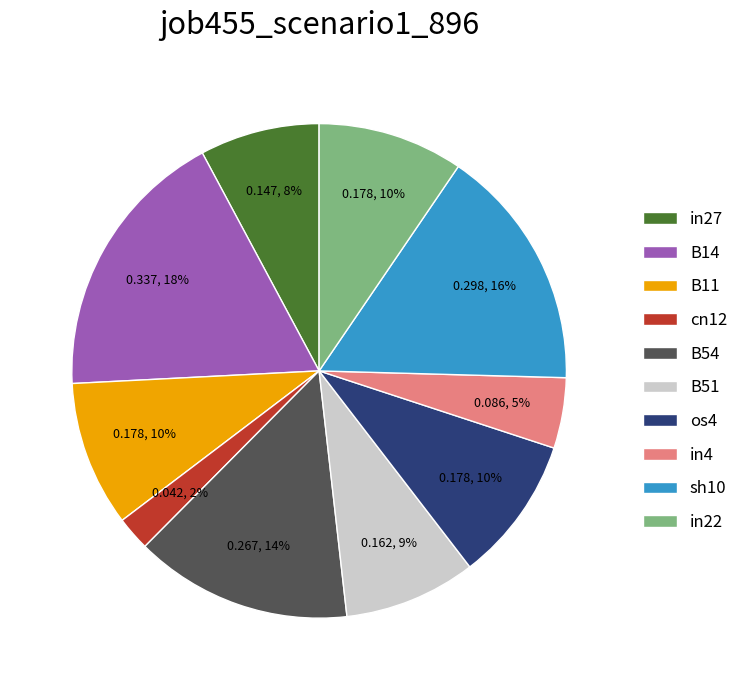

Is the sum of in22 and in4 greater than half?

No